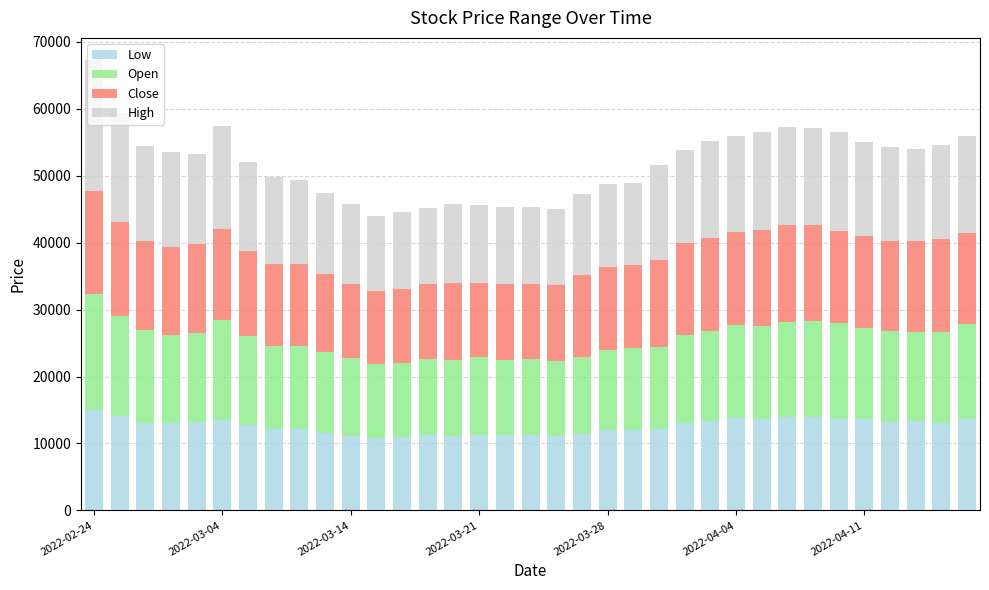

What is the difference between the maximum and minimum values in the Low series?

4250